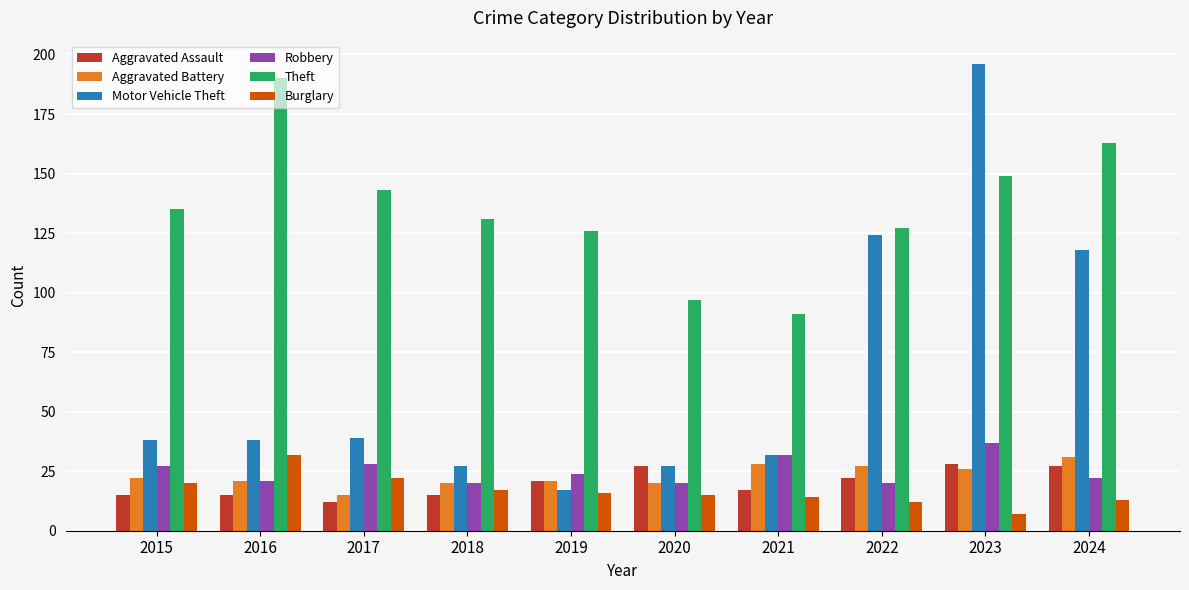

What is the value of the Aggravated Battery bar at the 6th from the left?

20